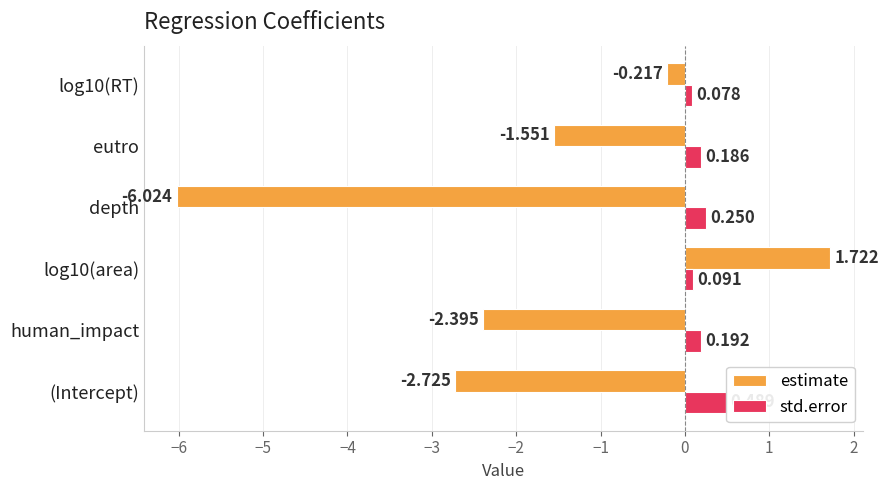

Which series changed the most between log10(area) and eutro?

estimate